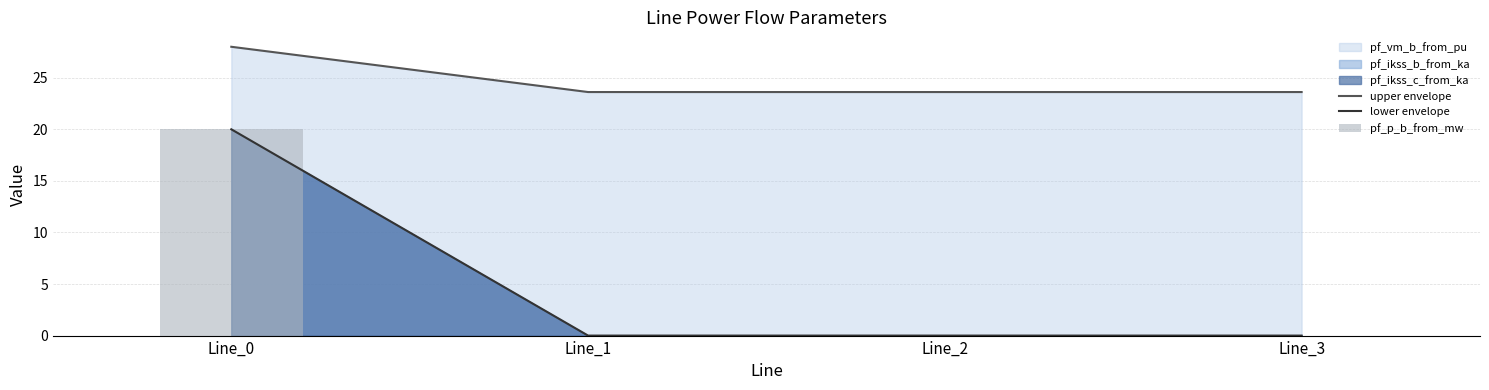

At how many categories does at least one series exceed 10?

4